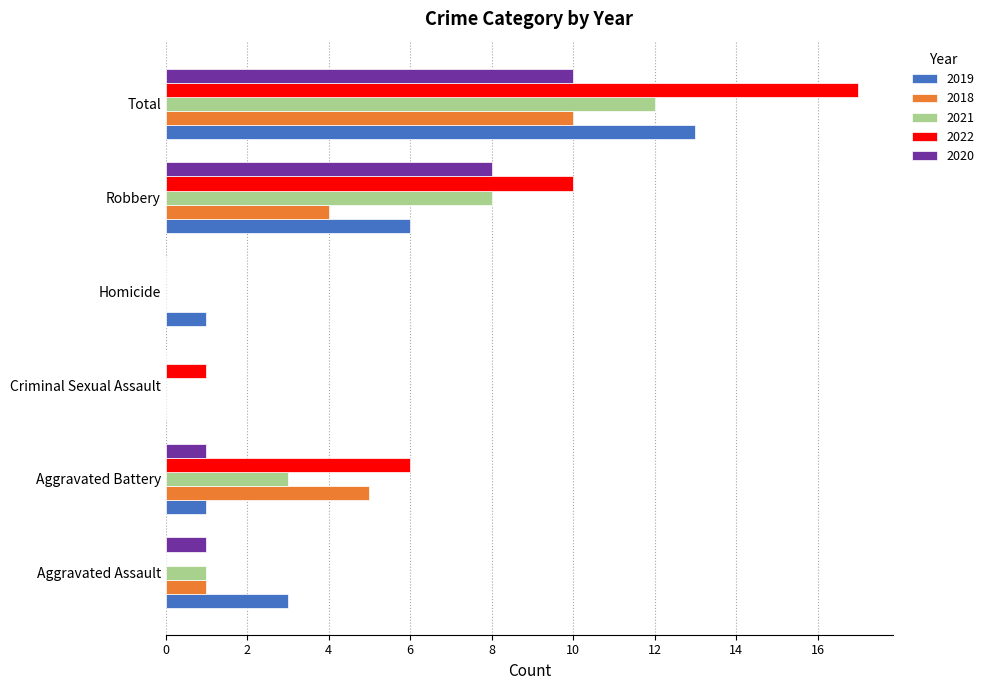

Between Aggravated Battery and Total, which series saw the biggest shift?

2019